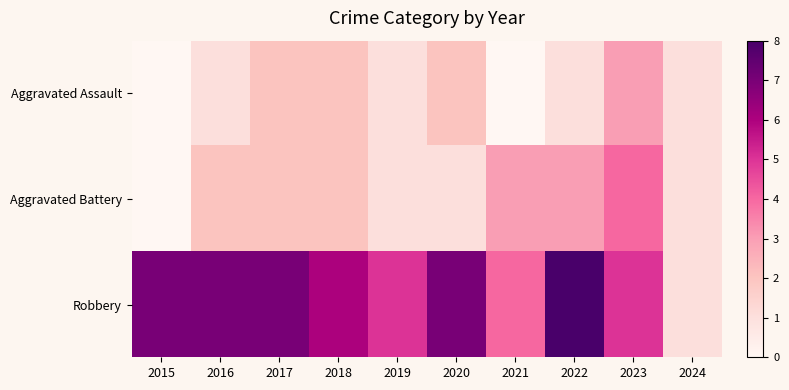

Reading left to right, transcribe all the data shown in this chart.

Aggravated Assault: 2015=0	2016=1	2017=2	2018=2	2019=1	2020=2	2021=0	2022=1	2023=3	2024=1
Aggravated Battery: 2015=0	2016=2	2017=2	2018=2	2019=1	2020=1	2021=3	2022=3	2023=4	2024=1
Robbery: 2015=7	2016=7	2017=7	2018=6	2019=5	2020=7	2021=4	2022=8	2023=5	2024=1